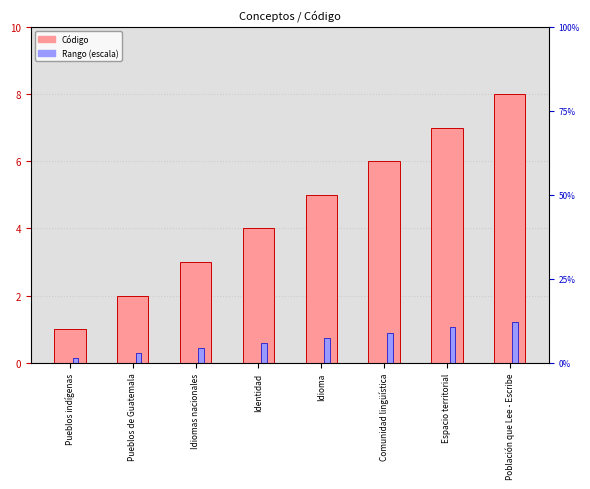

Reading right to left, what are all the values shown in this chart?

Código: Población que Lee - Escribe=8.0	Espacio territorial=7.0	Comunidad lingüística=6.0	Idioma=5.0	Identidad=4.0	Idiomas nacionales=3.0	Pueblos de Guatemala=2.0	Pueblos indígenas=1.0
Rango (escala): Población que Lee - Escribe=1.2	Espacio territorial=1.1	Comunidad lingüística=0.9	Idioma=0.8	Identidad=0.6	Idiomas nacionales=0.4	Pueblos de Guatemala=0.3	Pueblos indígenas=0.1